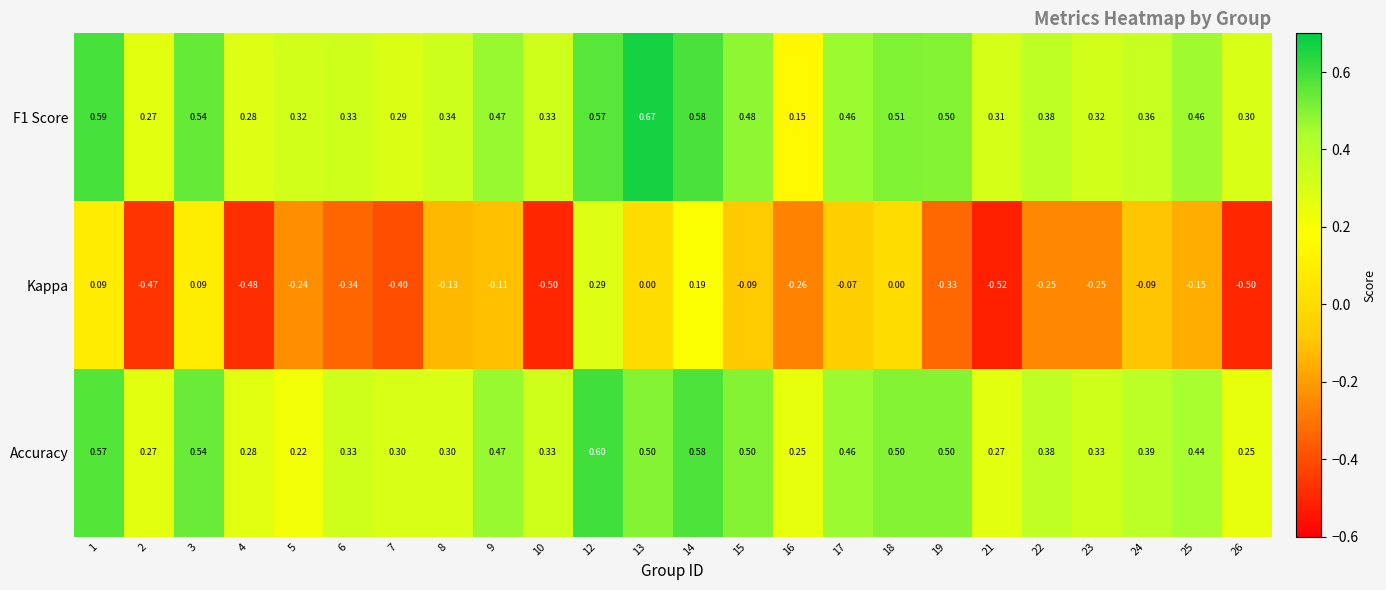

Between 3 and 10, which series saw the biggest shift?

Kappa